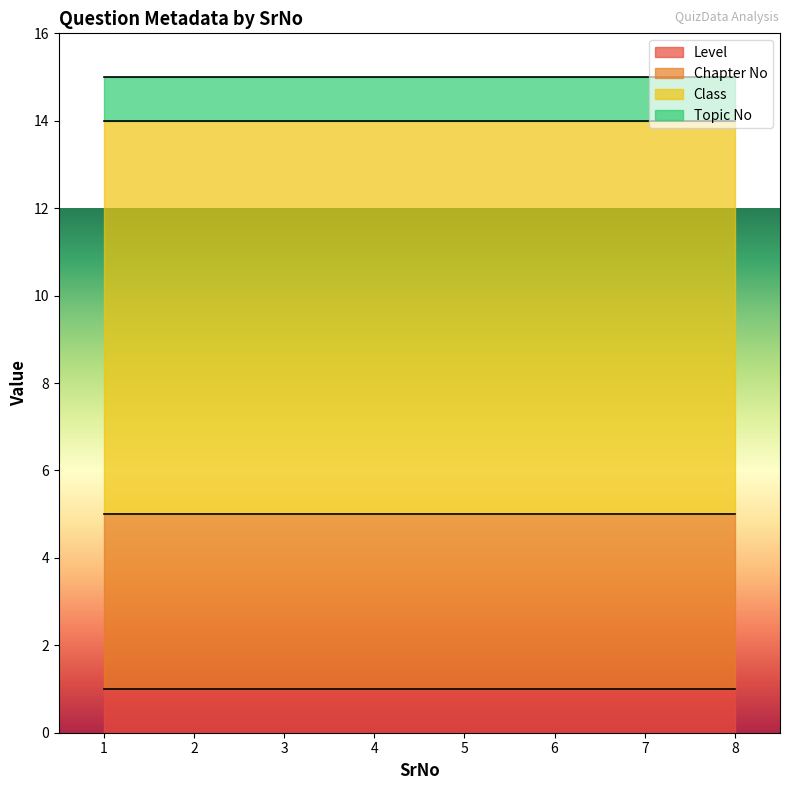

True or false: Level and Class intersect in this chart.

False